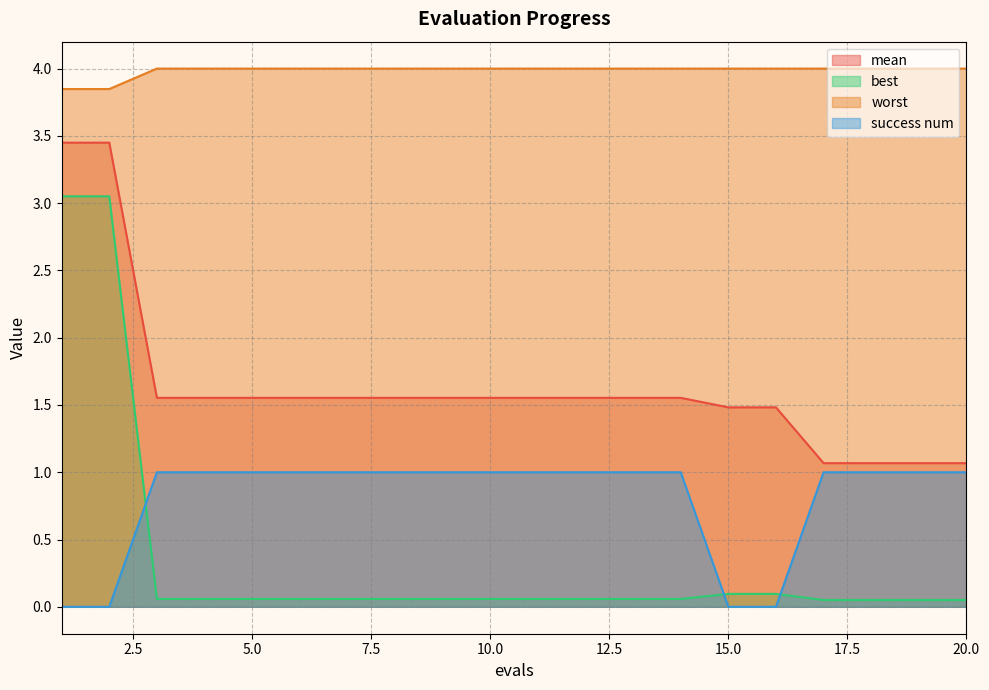

How many values in success num are above zero?

16